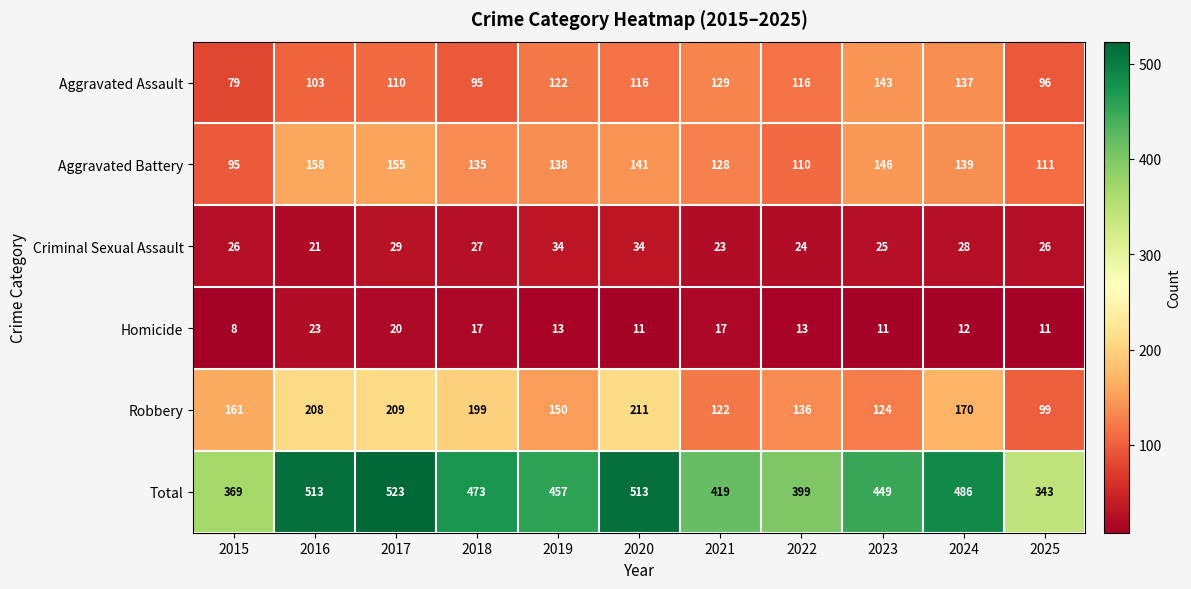

Between 2018 and 2019, which series saw the biggest shift?

Robbery